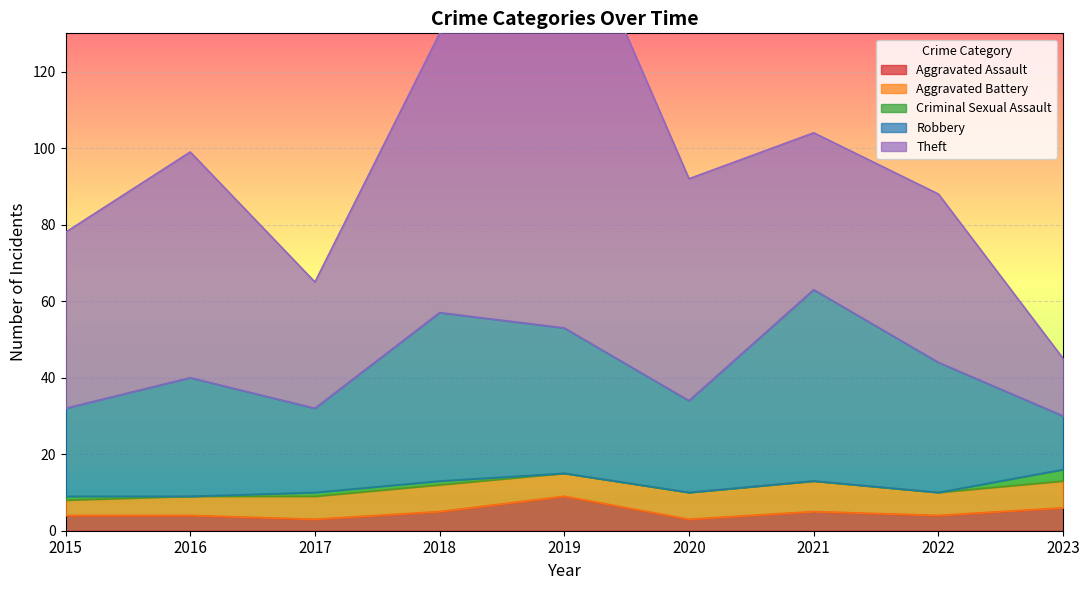

The Theft series shows 62 at 2022. True or false?

False